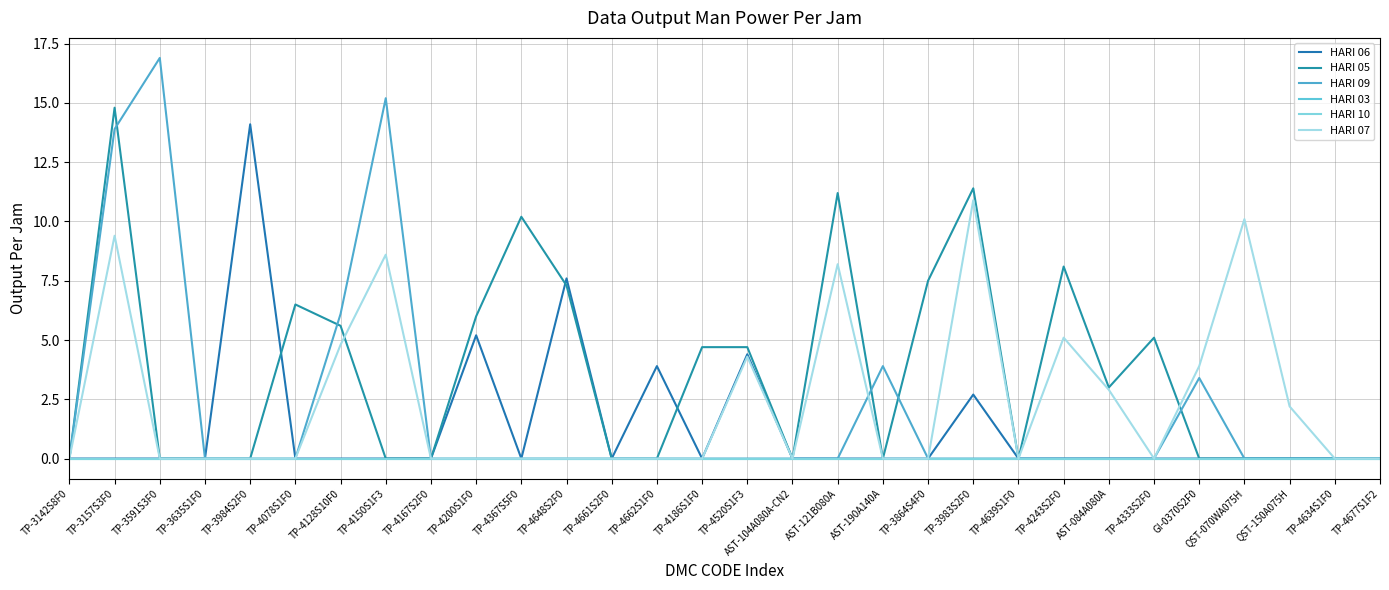

Does the chart display data point markers on the line(s)?

No